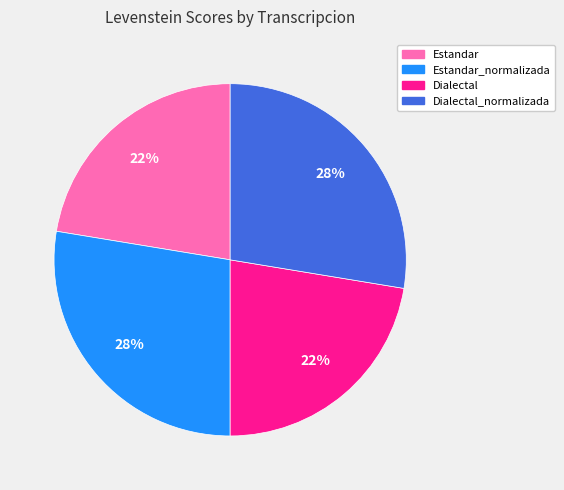

How many segments does this pie chart have?

4